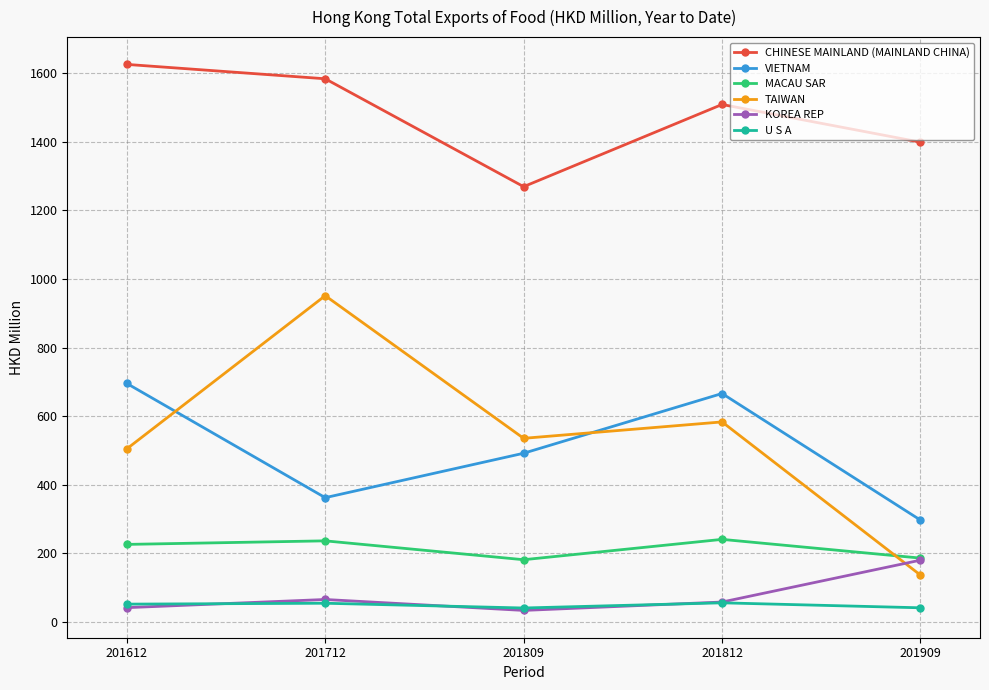

At how many categories does at least one series exceed 1028?

5